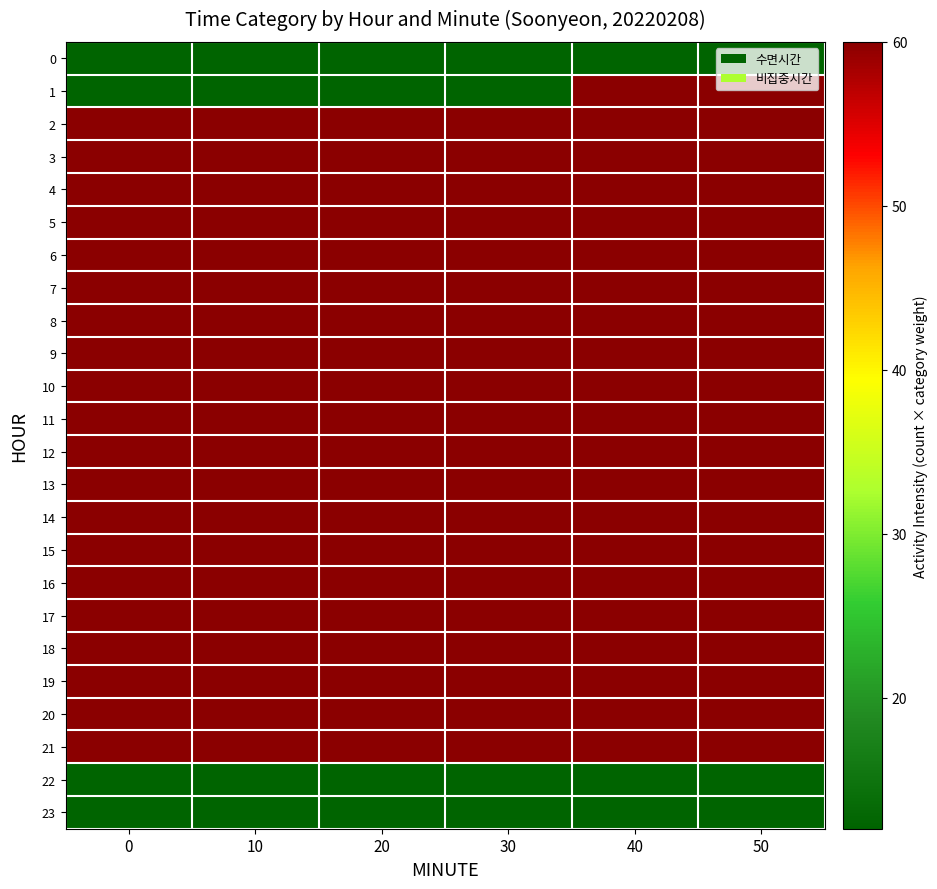

Reading left to right, what are all the values shown in this chart?

0: 0=12	10=12	20=12	30=12	40=12	50=12
1: 0=12	10=12	20=12	30=12	40=60	50=60
2: 0=60	10=60	20=60	30=60	40=60	50=60
3: 0=60	10=60	20=60	30=60	40=60	50=60
4: 0=60	10=60	20=60	30=60	40=60	50=60
5: 0=60	10=60	20=60	30=60	40=60	50=60
6: 0=60	10=60	20=60	30=60	40=60	50=60
7: 0=60	10=60	20=60	30=60	40=60	50=60
8: 0=60	10=60	20=60	30=60	40=60	50=60
9: 0=60	10=60	20=60	30=60	40=60	50=60
10: 0=60	10=60	20=60	30=60	40=60	50=60
11: 0=60	10=60	20=60	30=60	40=60	50=60
12: 0=60	10=60	20=60	30=60	40=60	50=60
13: 0=60	10=60	20=60	30=60	40=60	50=60
14: 0=60	10=60	20=60	30=60	40=60	50=60
15: 0=60	10=60	20=60	30=60	40=60	50=60
16: 0=60	10=60	20=60	30=60	40=60	50=60
17: 0=60	10=60	20=60	30=60	40=60	50=60
18: 0=60	10=60	20=60	30=60	40=60	50=60
19: 0=60	10=60	20=60	30=60	40=60	50=60
20: 0=60	10=60	20=60	30=60	40=60	50=60
21: 0=60	10=60	20=60	30=60	40=60	50=60
22: 0=12	10=12	20=12	30=12	40=12	50=12
23: 0=12	10=12	20=12	30=12	40=12	50=12